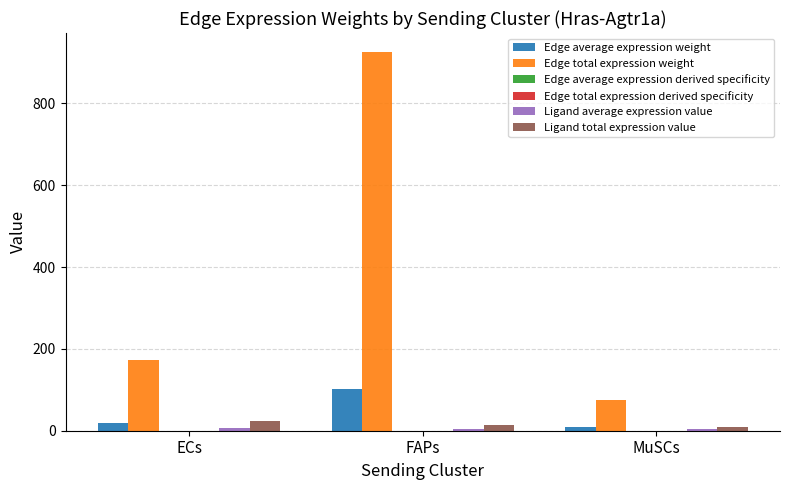

What is the total value across all series at ECs?

221.5